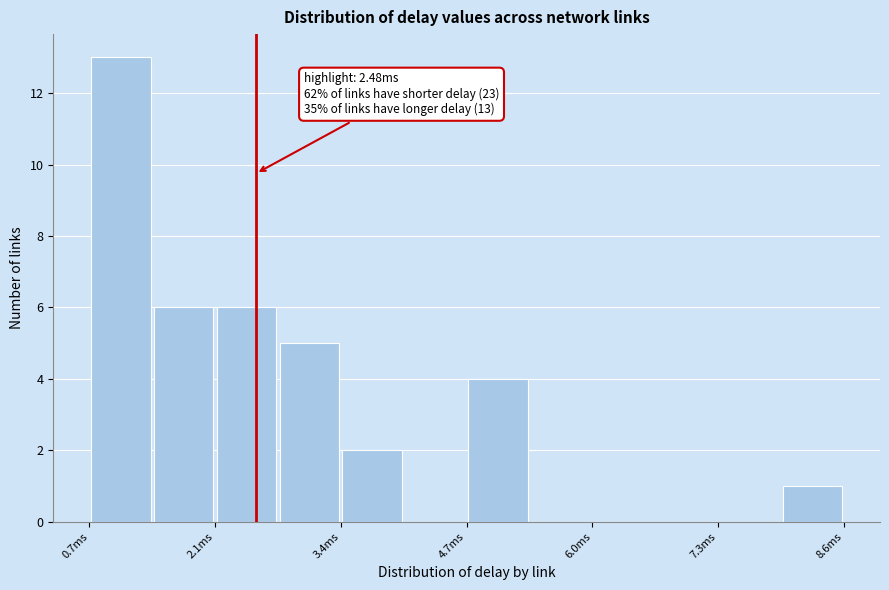

Read against the x-axis, roughly where is the centre of the tallest bar?

1.0